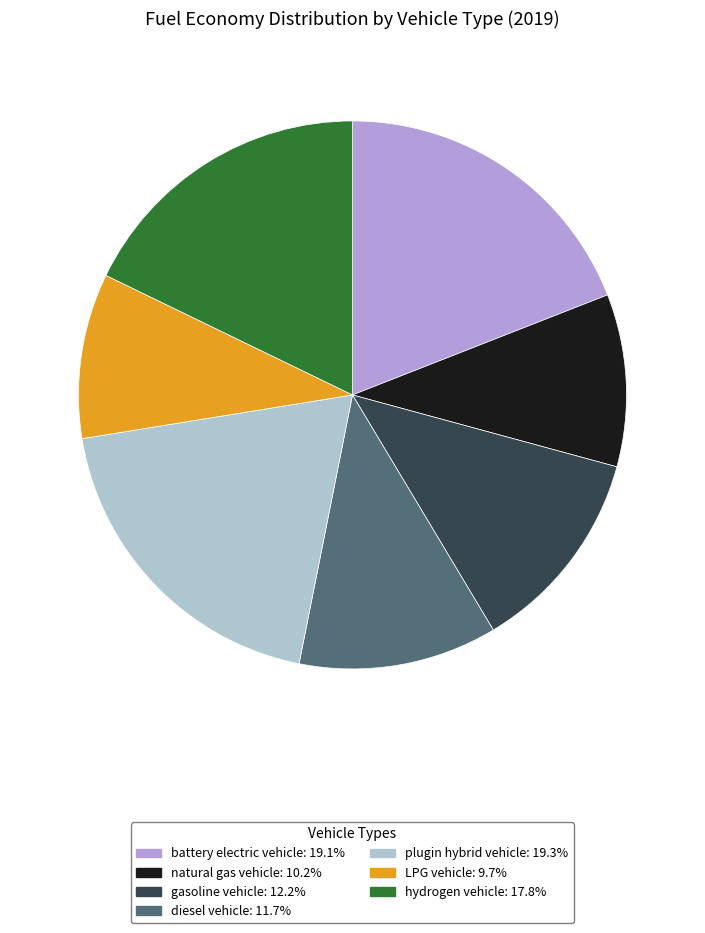

Does any single category account for the majority?

No